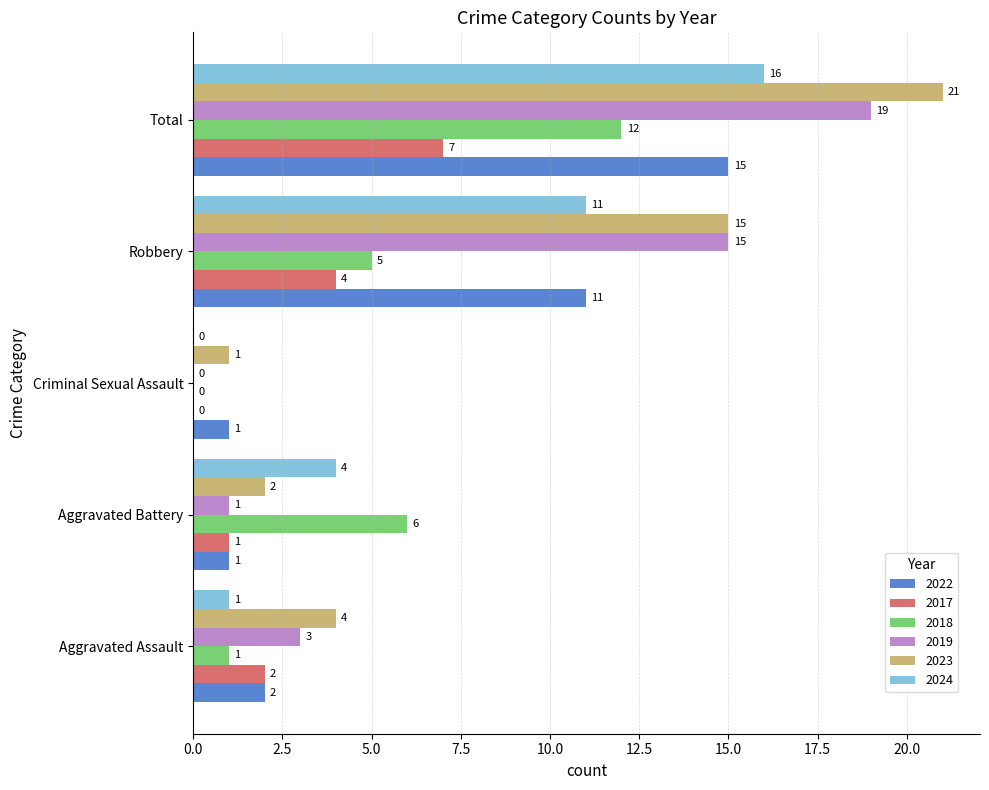

What is the greatest value displayed?

21